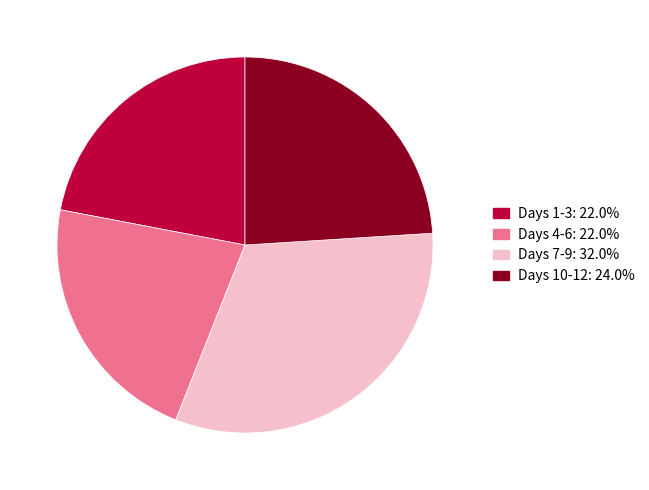

Is there any slice that represents more than half of the pie?

No